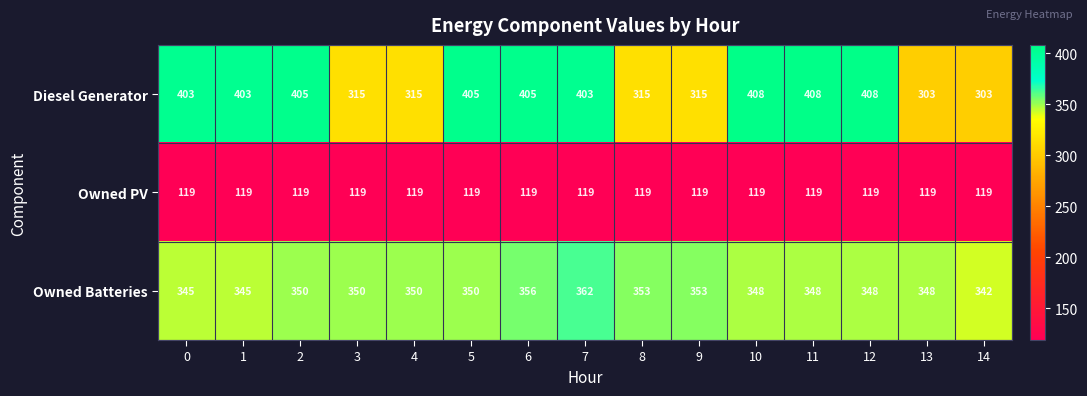

Is the value of Diesel Generator at 3 greater than the value of Owned PV at 7?

Yes